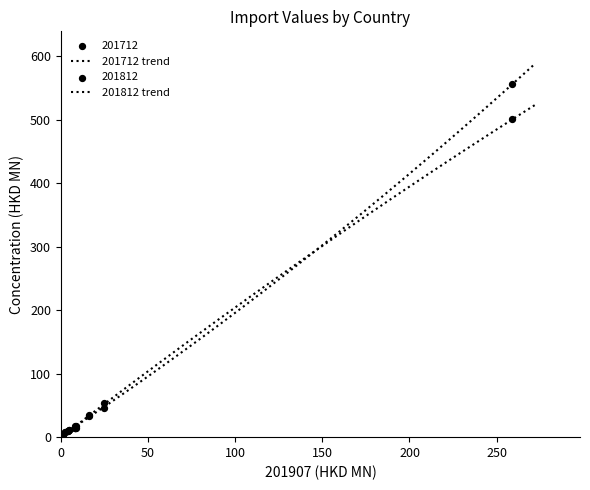

Which series has the largest total across all categories?

201712